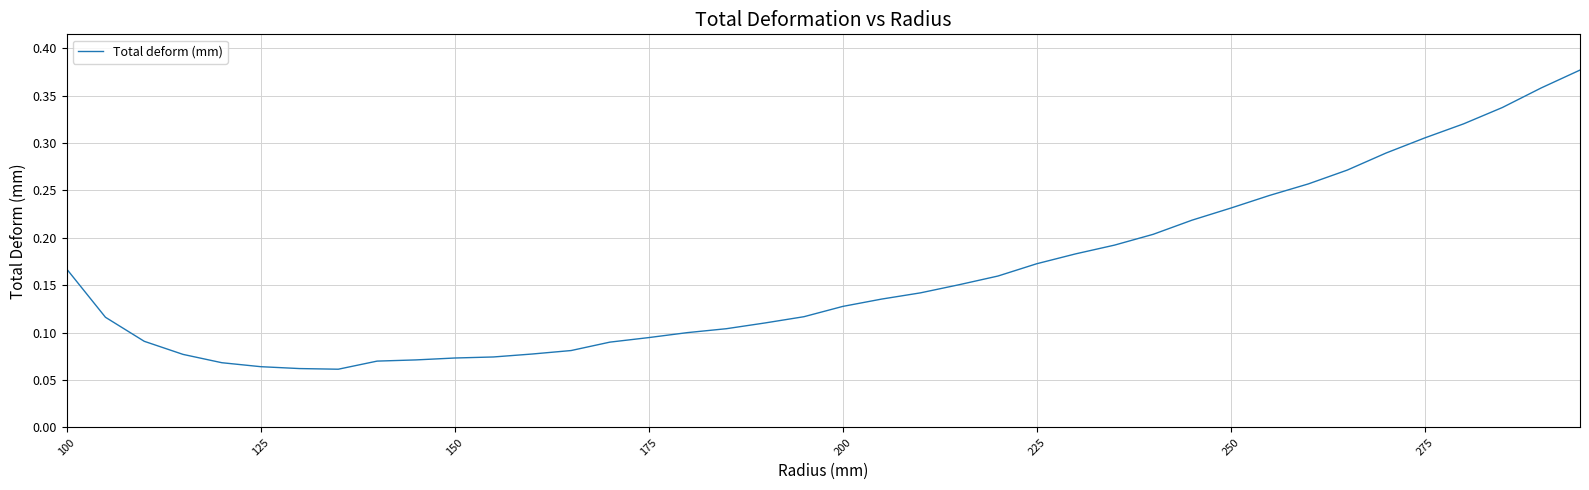

Does the chart have visible grid lines?

Yes